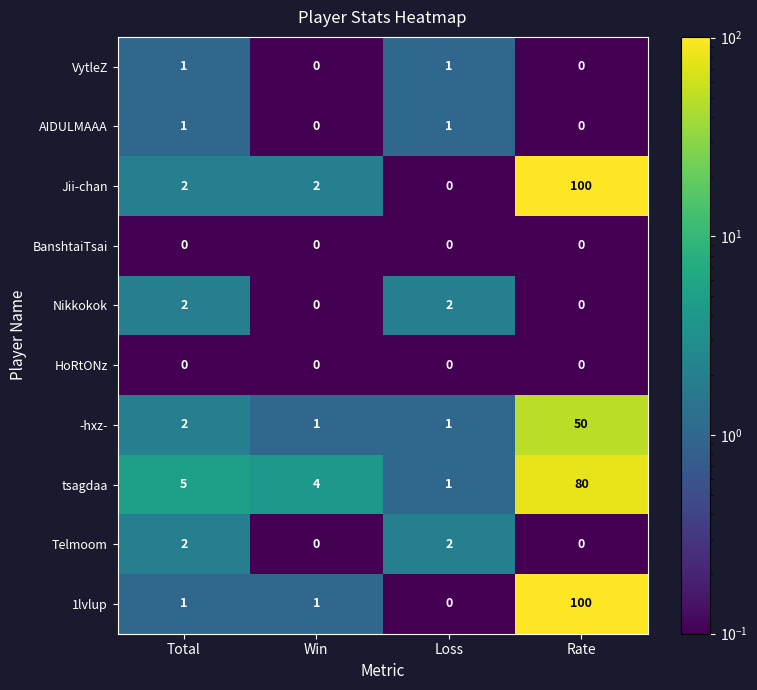

Which series changed the most between Total and Rate?

1lvlup